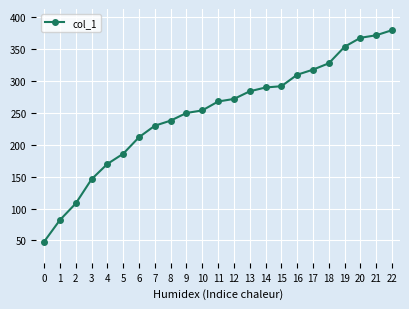

What is the ratio of the value at 19 to the value at 17?

1.1